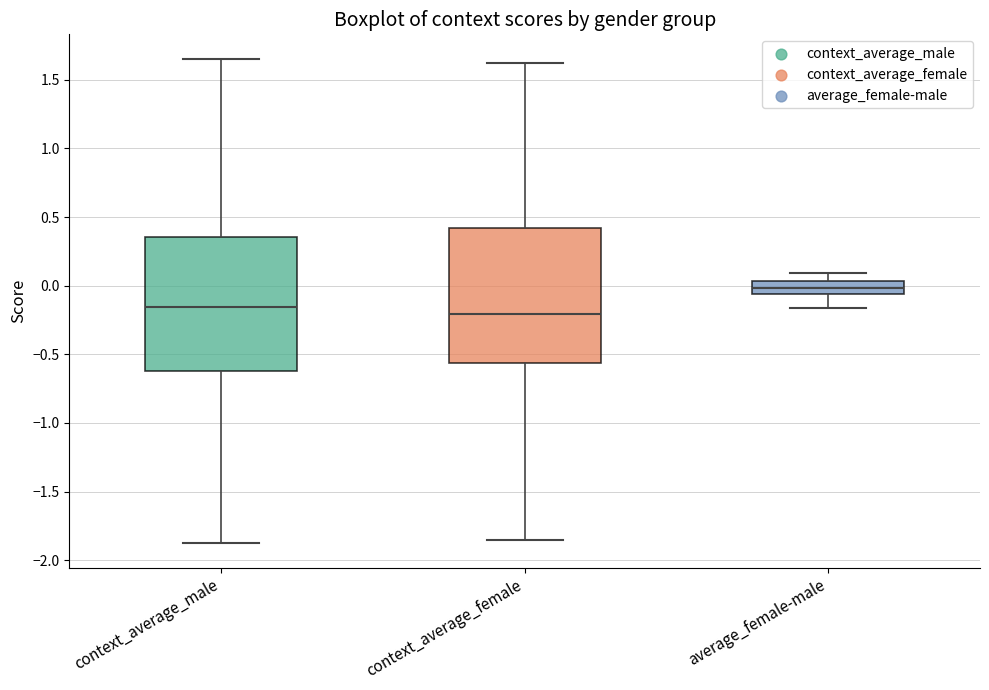

Which box has the highest median line?

average_female-male